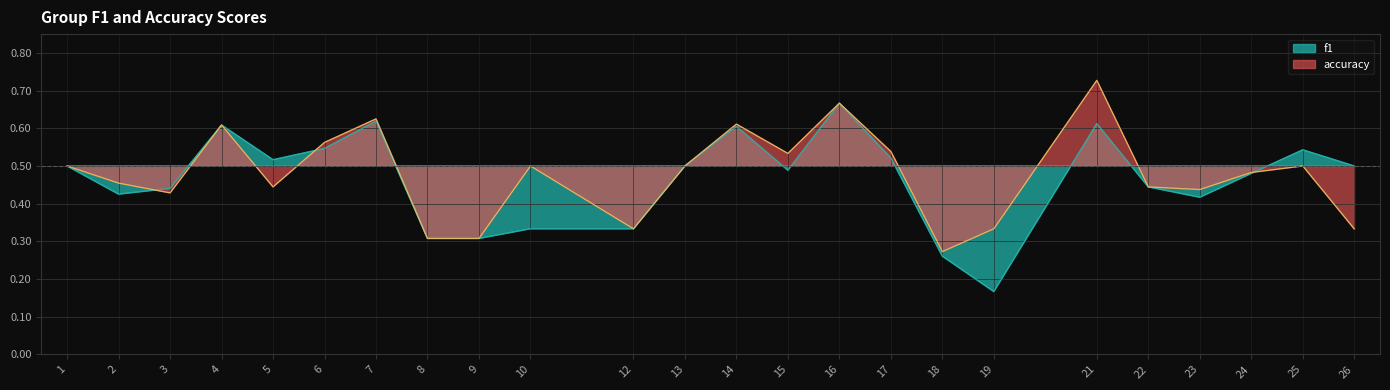

What are all the series names shown in the legend?

f1, accuracy